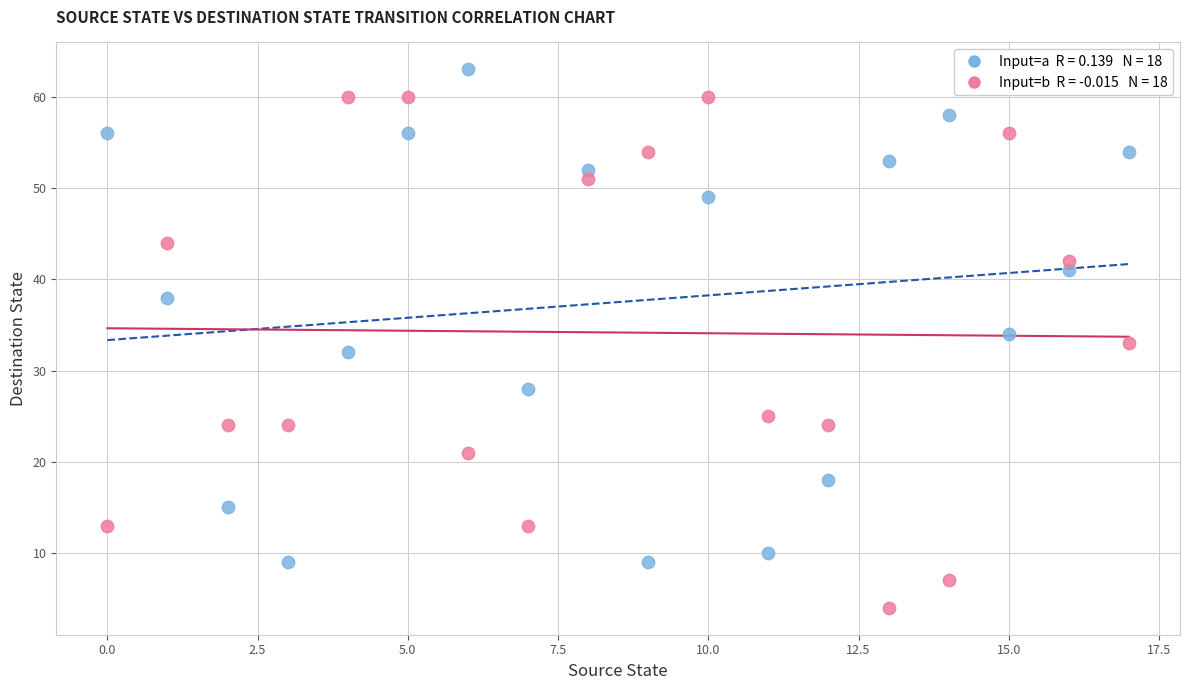

Across all data points, what is the range of Y values (max minus min)?

59